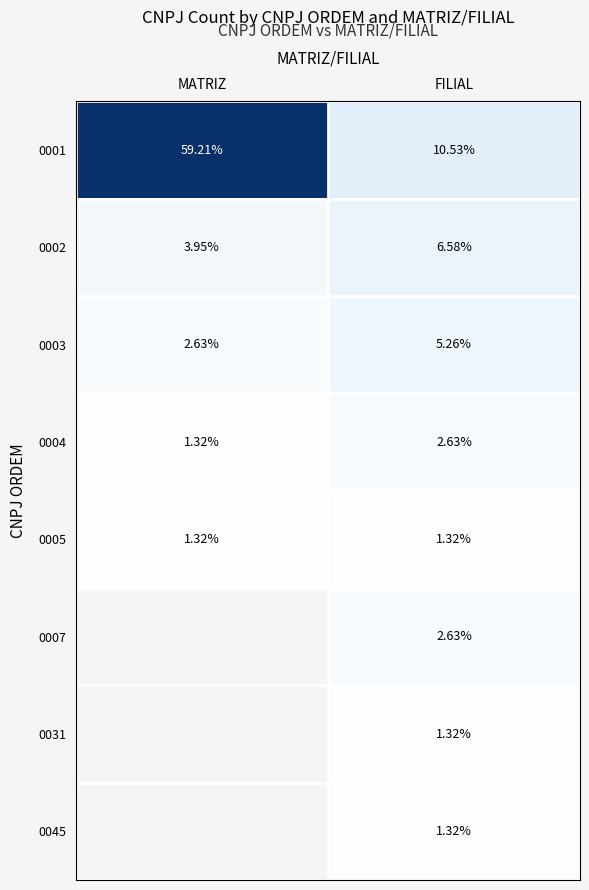

Rank the categories by 0001 value from highest to lowest.

MATRIZ, FILIAL